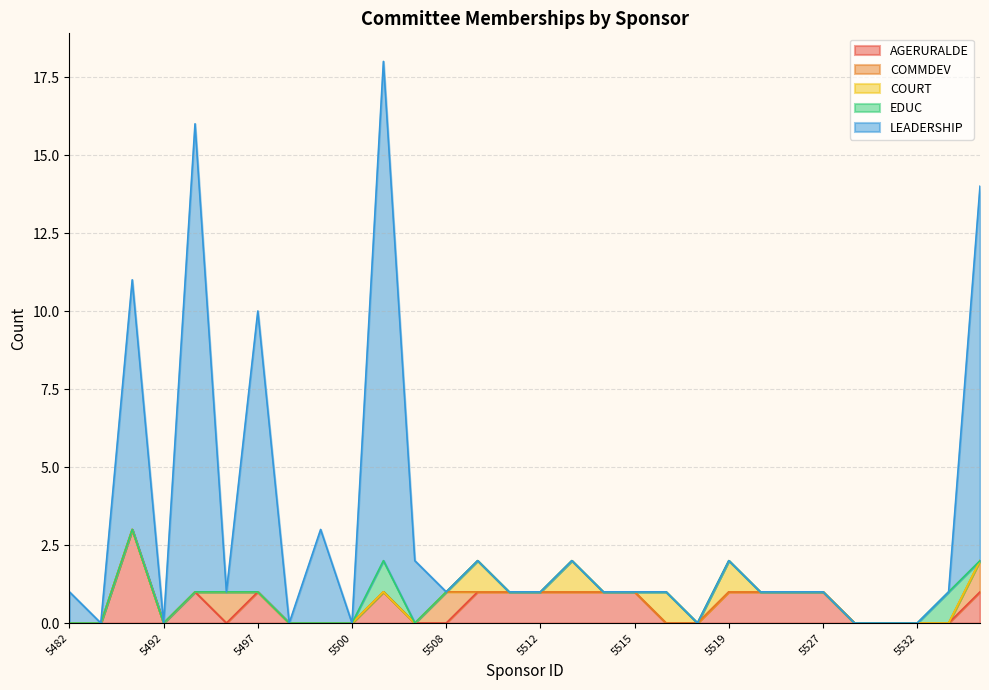

How many values in COMMDEV are above zero?

3